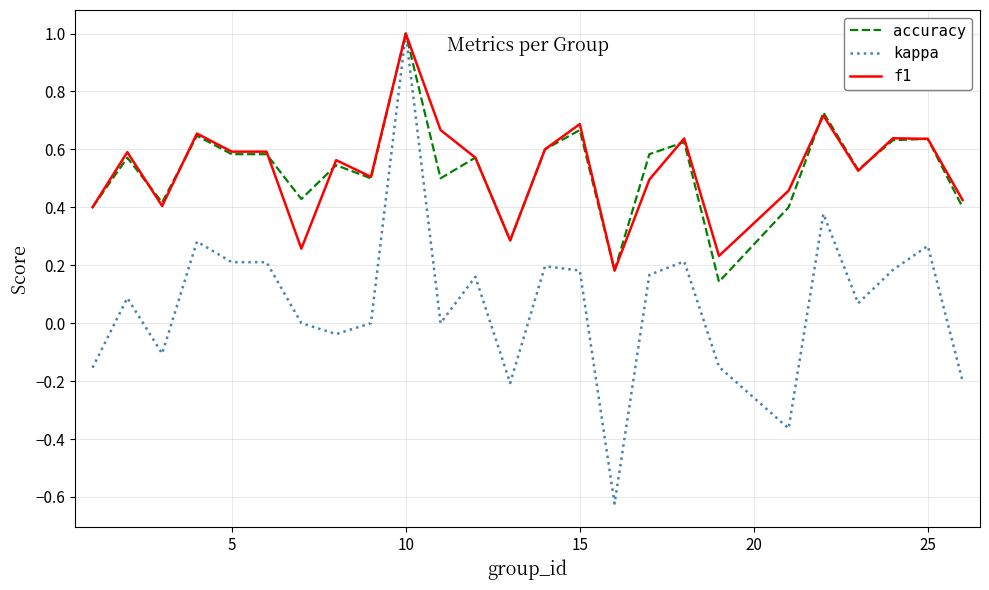

Which series has the largest range (max minus min)?

kappa